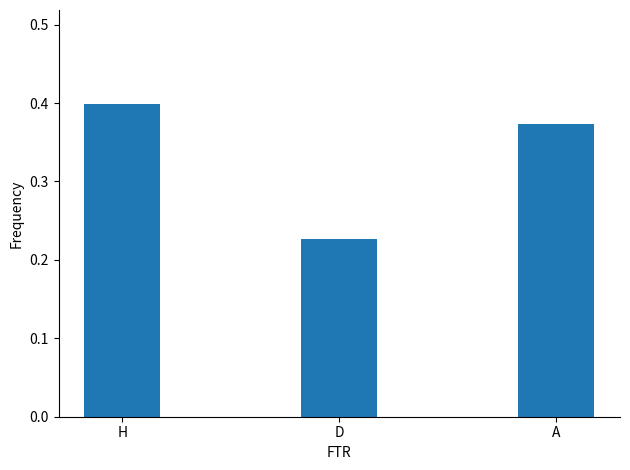

Count the number of data series in this chart.

1